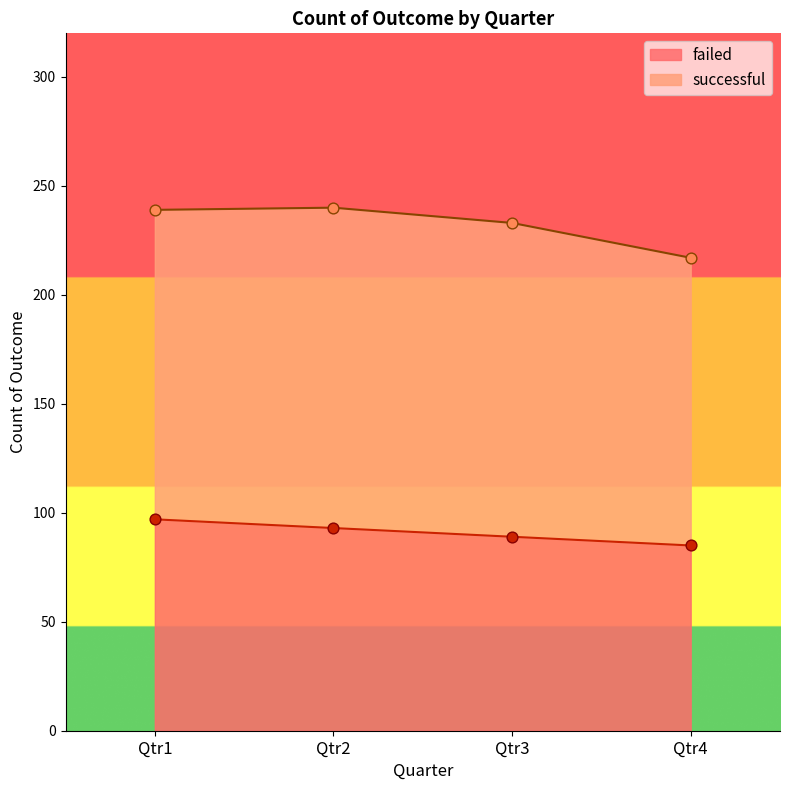

Approximately how many times larger is the value at Qtr3 compared to Qtr4?

1.0